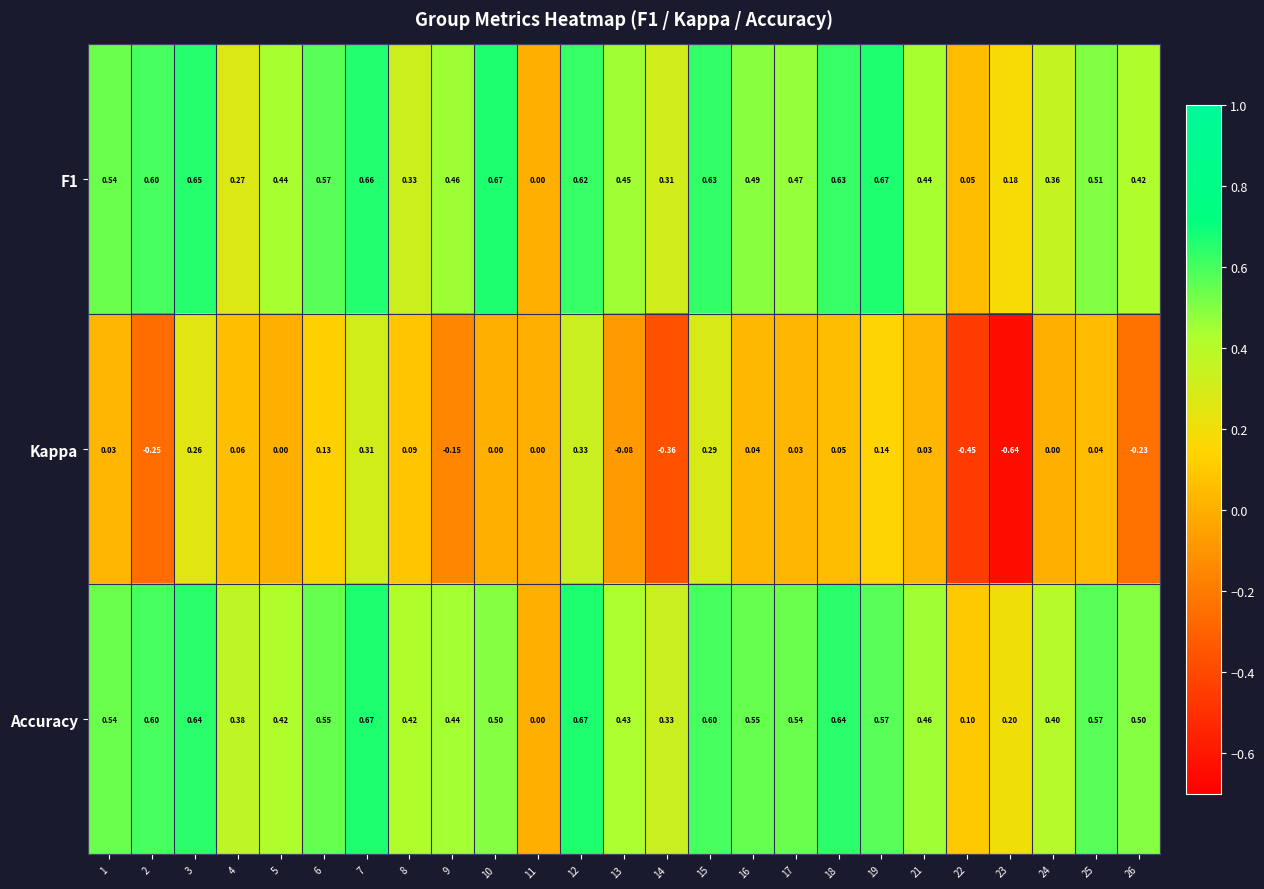

Which series has the largest range (max minus min)?

Kappa